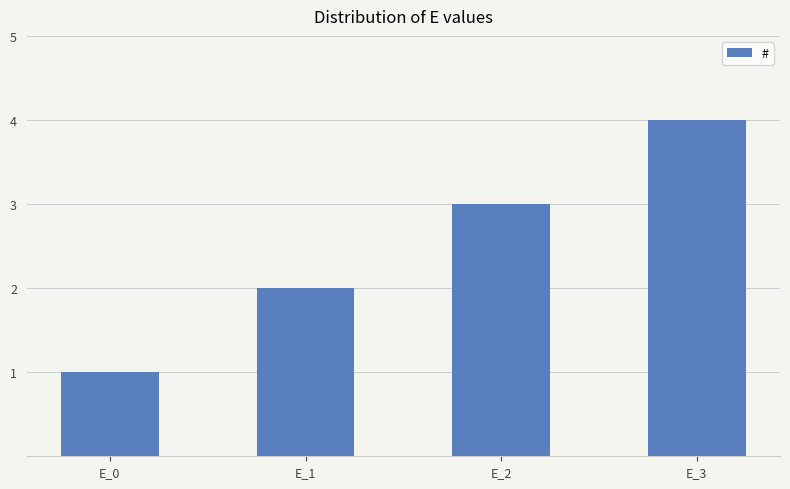

Does the chart contain stacked bars?

No